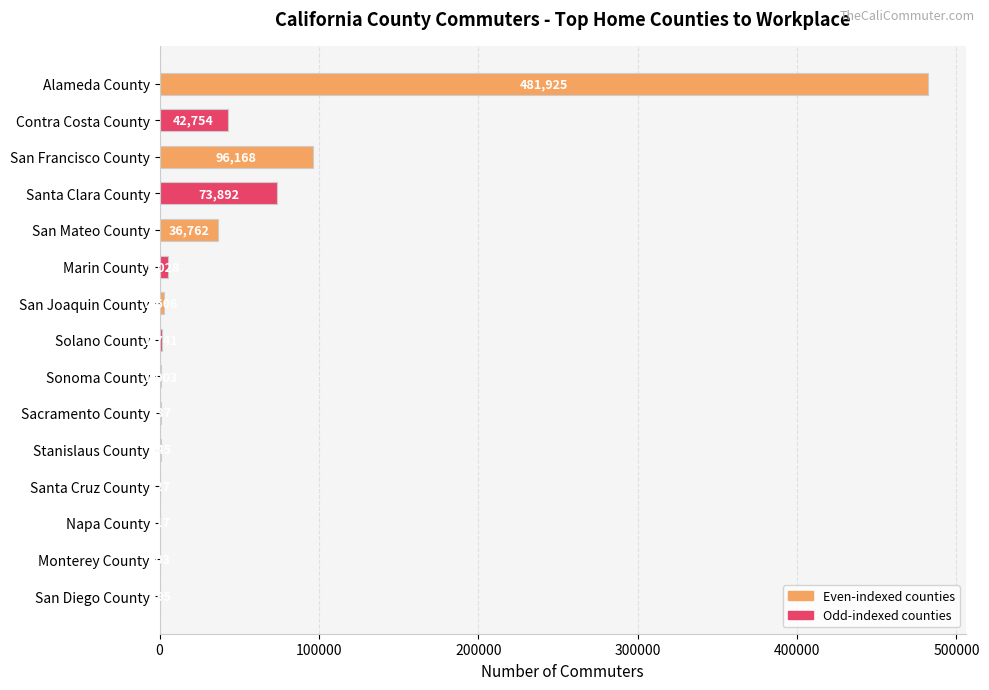

What is the greatest value displayed?

481925